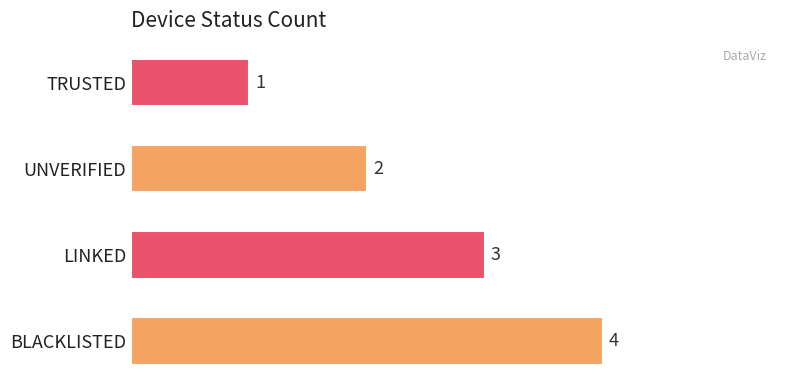

What is the greatest value displayed?

4